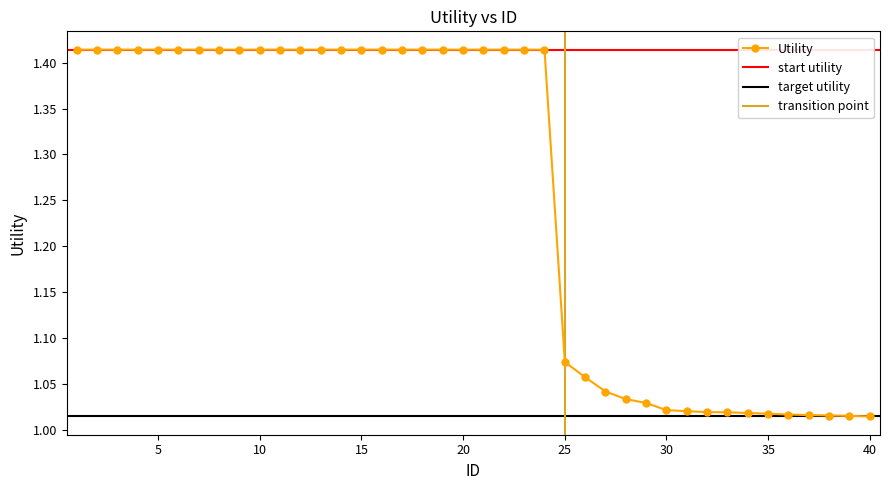

Reading left to right, list all the values displayed in this chart.

1.4	1.4	1.4	1.4	1.4	1.4	1.4	1.4	1.4	1.4	1.4	1.4	1.4	1.4	1.4	1.4	1.4	1.4	1.4	1.4	1.4	1.4	1.4	1.4	1.1	1.1	1.0	1.0	1.0	1.0	1.0	1.0	1.0	1.0	1.0	1.0	1.0	1.0	1.0	1.0